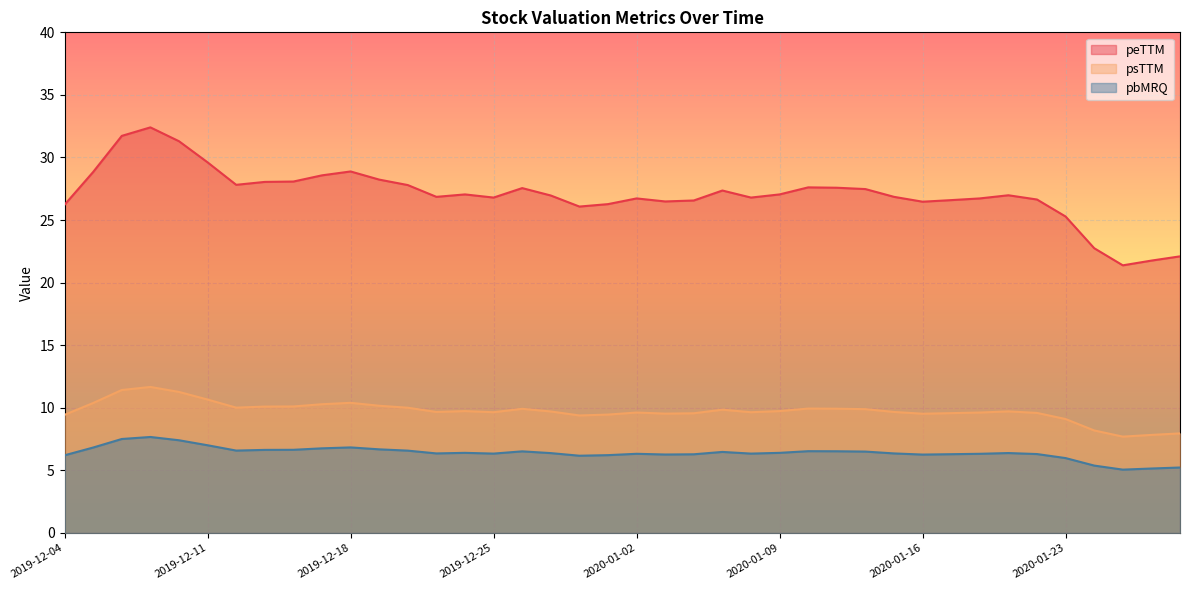

What is the label of the 38th point from the right?

2019-12-06